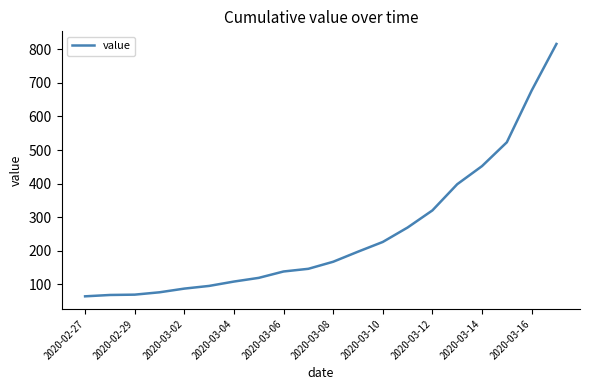

What is the difference between the maximum and minimum values?

752